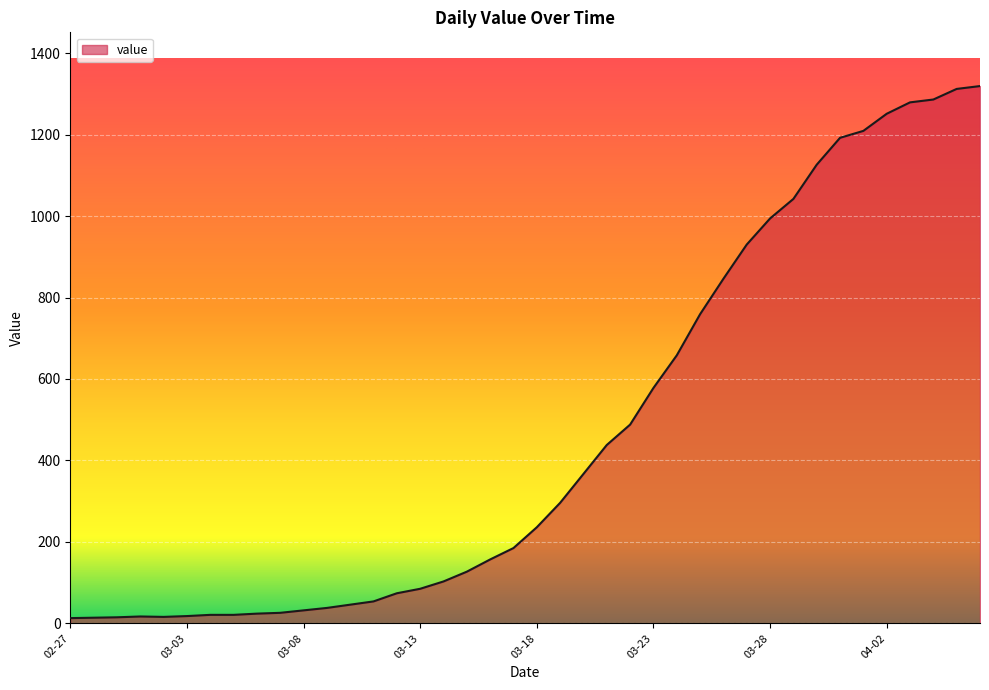

Count the number of categories in the chart.

40